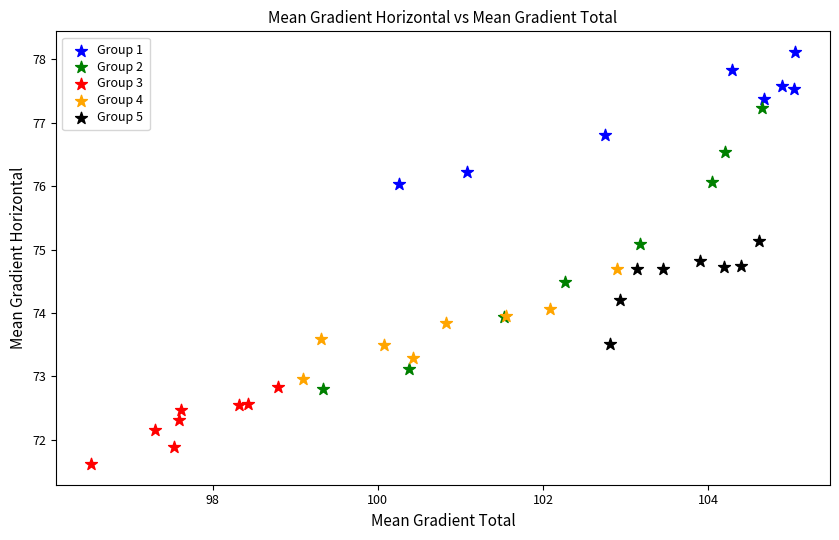

Which series has the widest spread of Y values?

Group 2